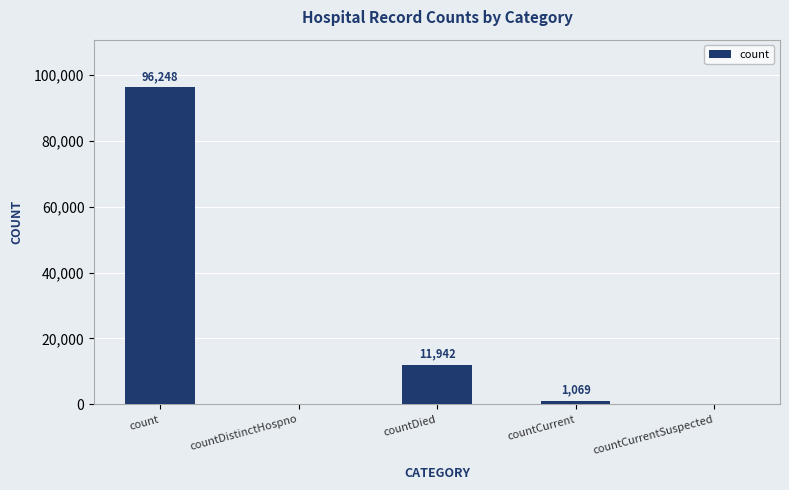

Which label corresponds to the largest value in the chart?

count